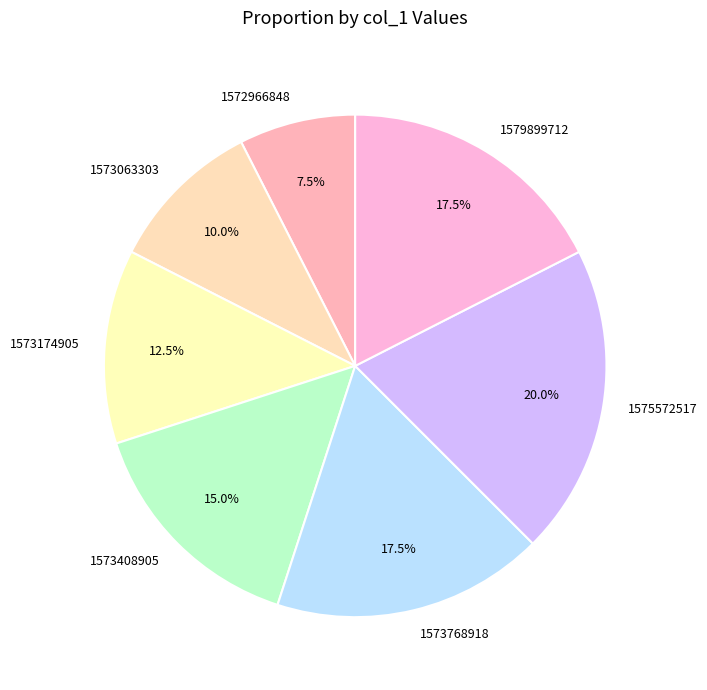

How much of the chart is everything except 1573408905?

85.0%